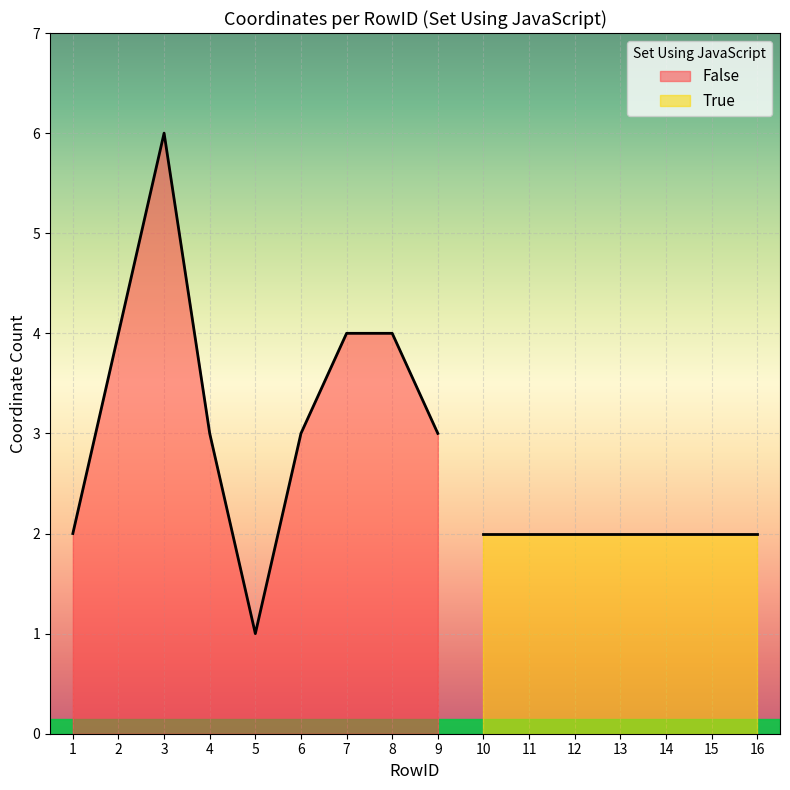

At which category does False reach its first local peak?

3